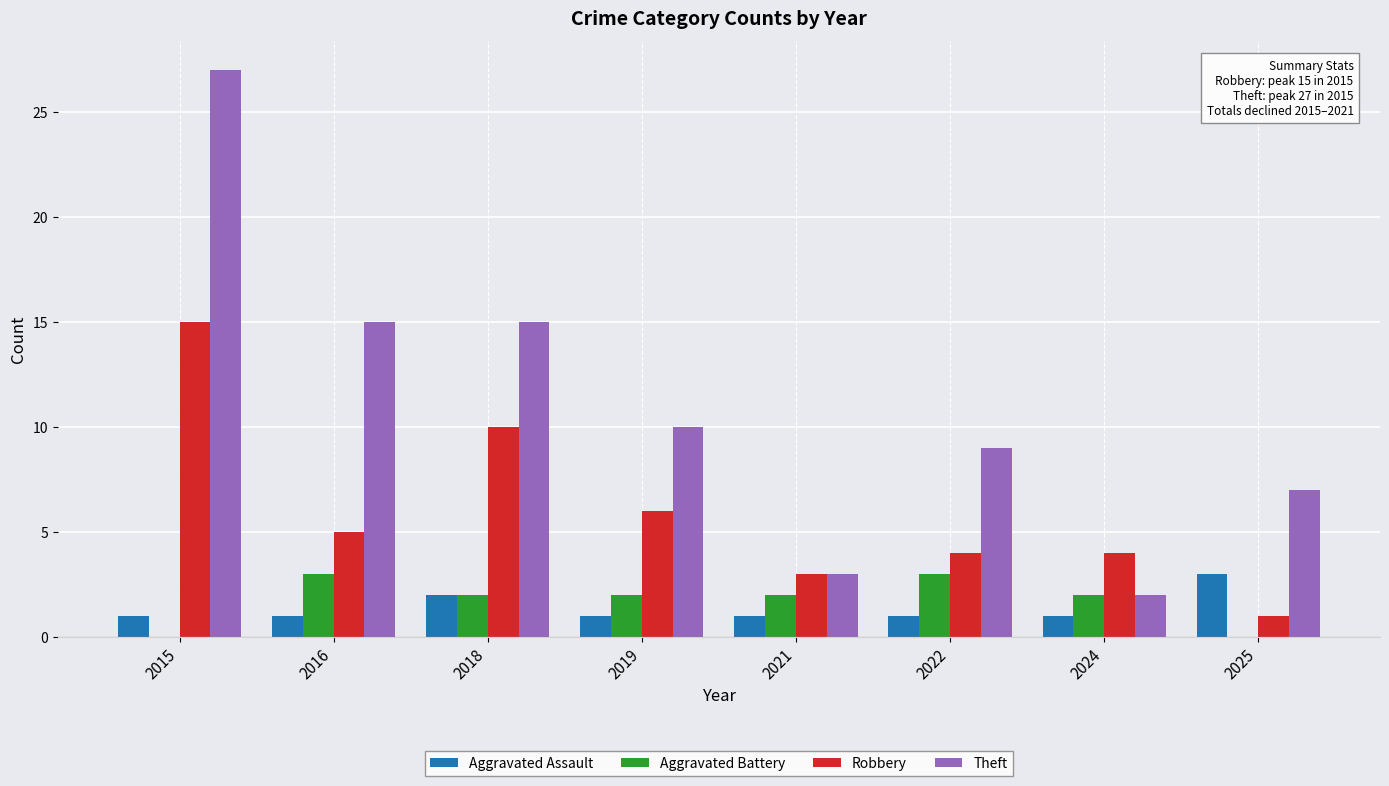

What is the sum of all Aggravated Assault values?

11